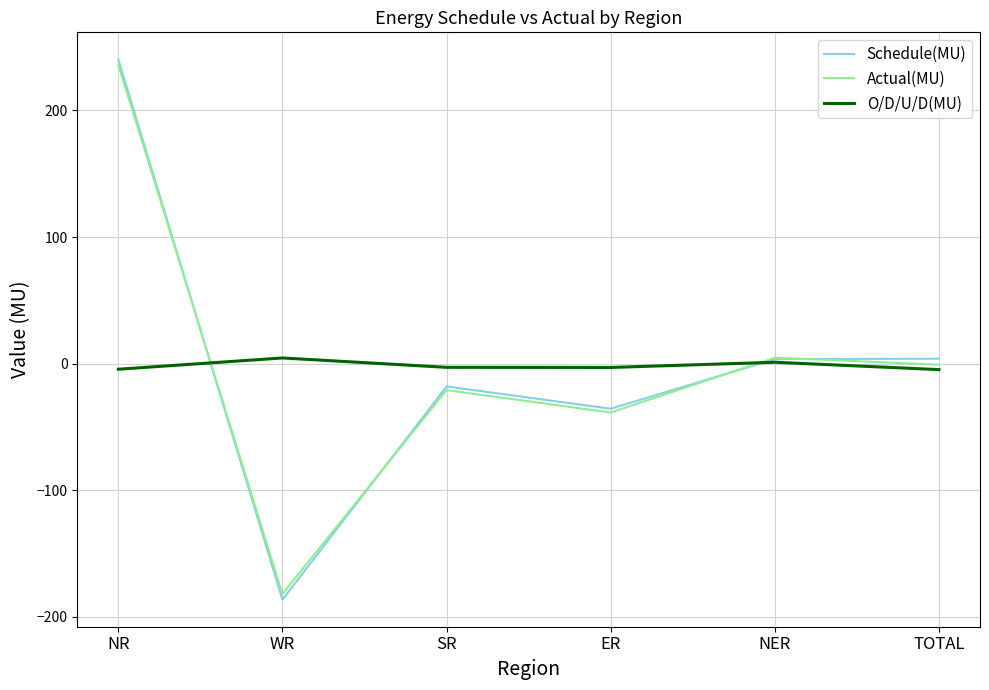

What is the sum of the Actual(MU) values at NR and ER?

197.3